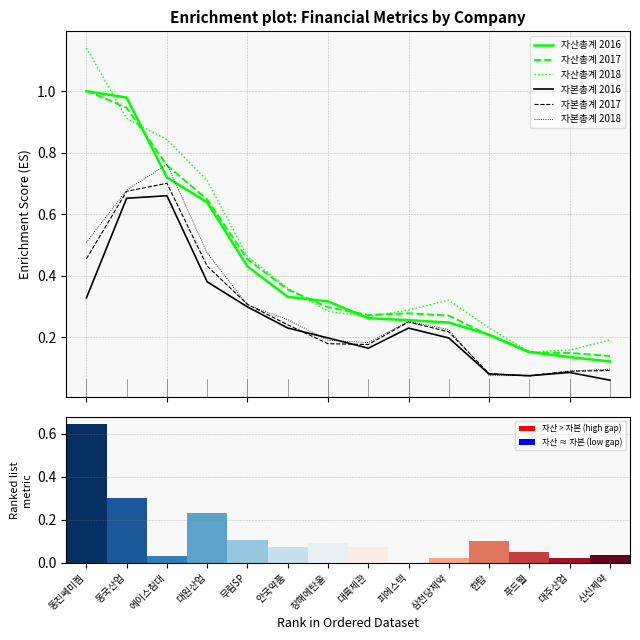

What is the spread (max minus min) of values at 피에스텍?

0.1